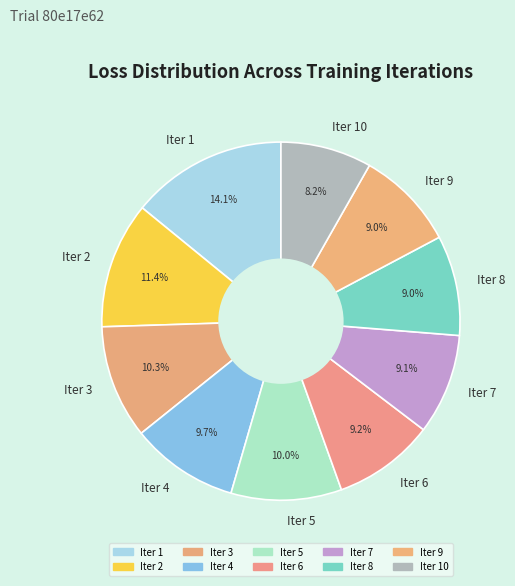

Count the number of slices in the pie.

10